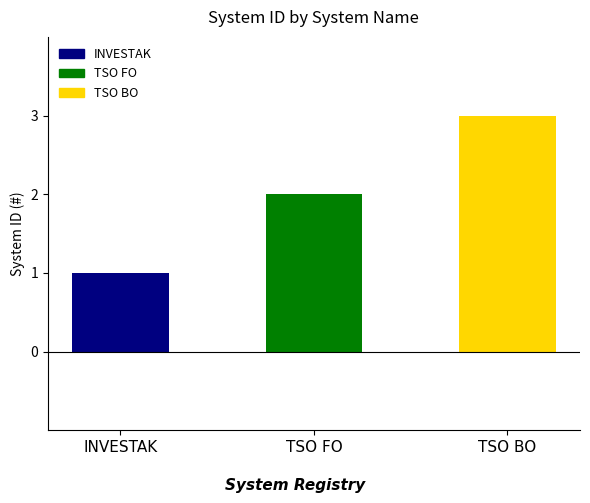

Rank the categories by value from highest to lowest.

TSO BO, TSO FO, INVESTAK